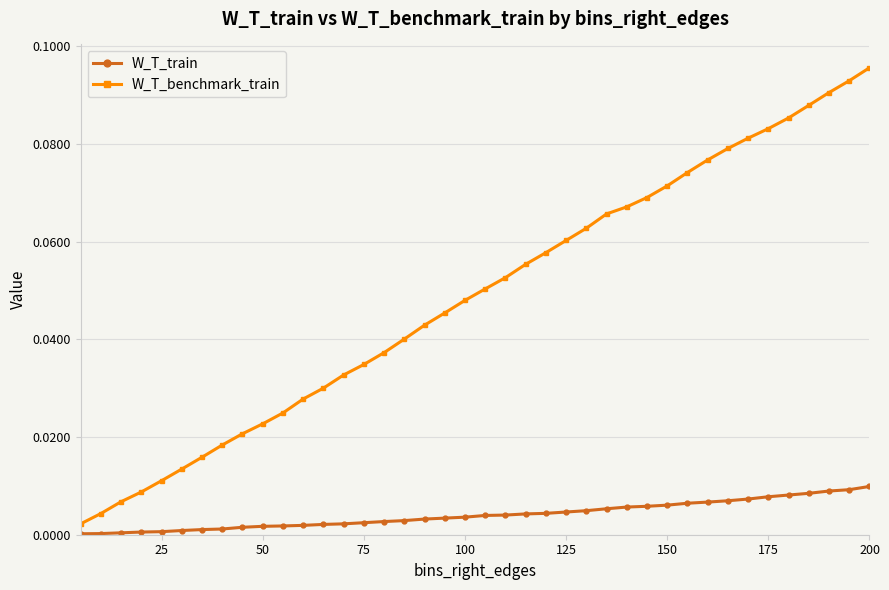

True or false: W_T_benchmark_train has more than 2 interior local peaks.

False